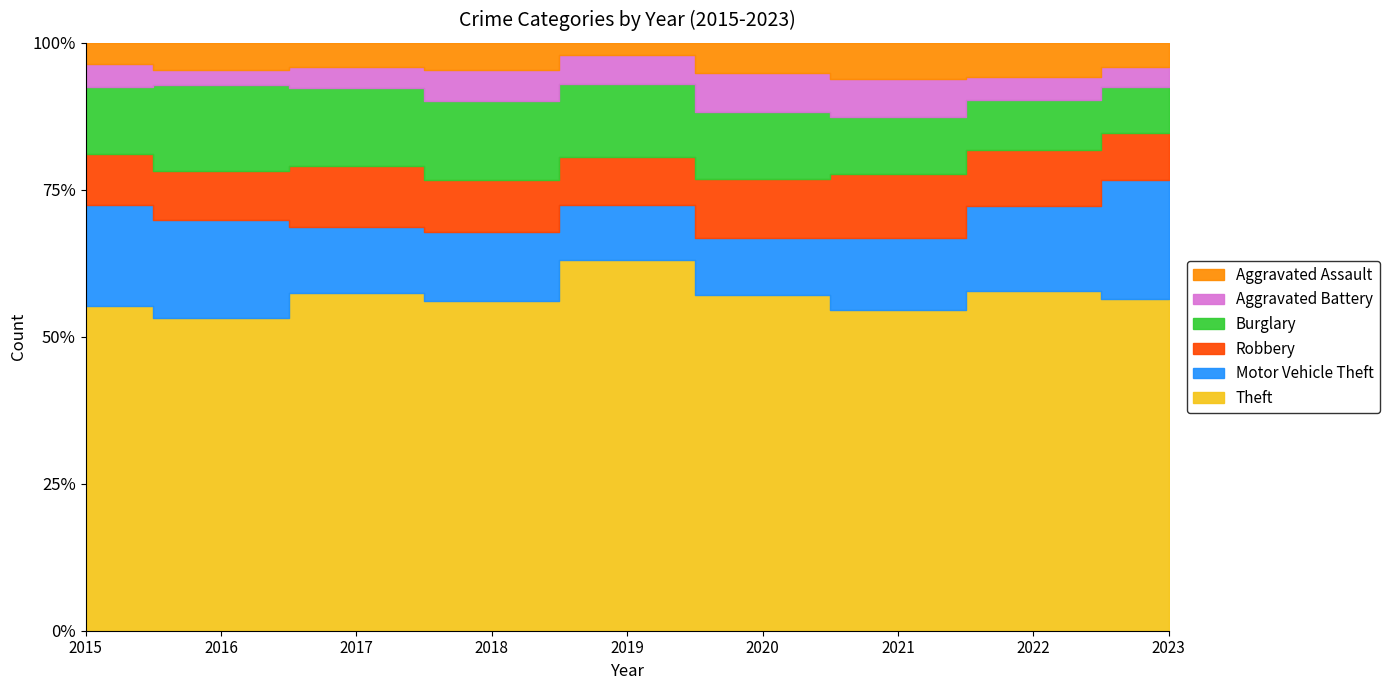

Reading left to right, extract all data points from this chart.

Theft: 2015=577	2016=546	2017=618	2018=626	2019=591	2020=462	2021=369	2022=542	2023=300
Motor Vehicle Theft: 2015=181	2016=171	2017=120	2018=130	2019=88	2020=79	2021=82	2022=136	2023=107
Robbery: 2015=90	2016=86	2017=111	2018=100	2019=77	2020=81	2021=74	2022=90	2023=43
Burglary: 2015=119	2016=151	2017=143	2018=149	2019=117	2020=92	2021=66	2022=79	2023=41
Aggravated Battery: 2015=41	2016=26	2017=39	2018=59	2019=46	2020=54	2021=43	2022=37	2023=18
Aggravated Assault: 2015=38	2016=47	2017=44	2018=52	2019=19	2020=42	2021=42	2022=55	2023=22